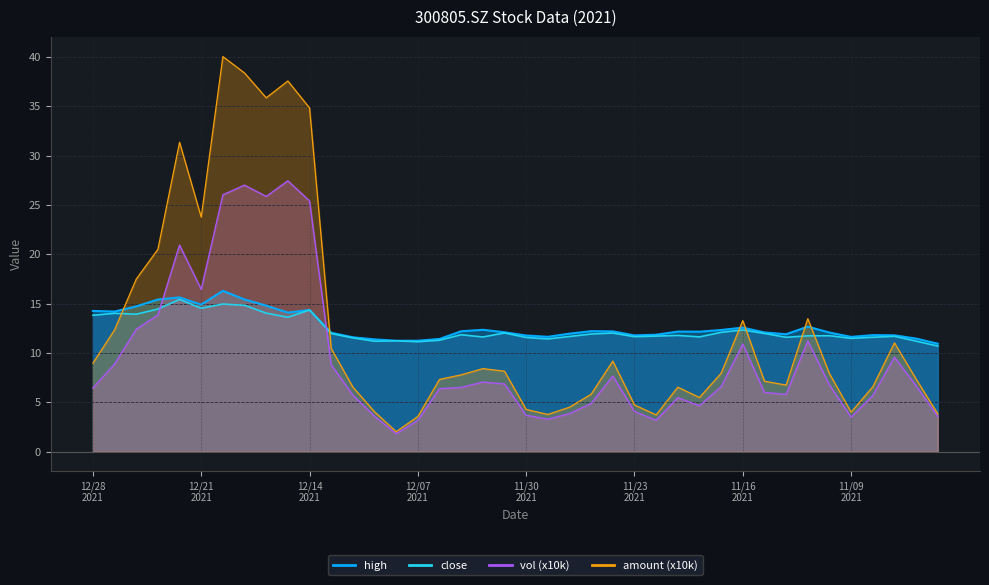

Between 20211202 and 20211228, which is larger?

20211228